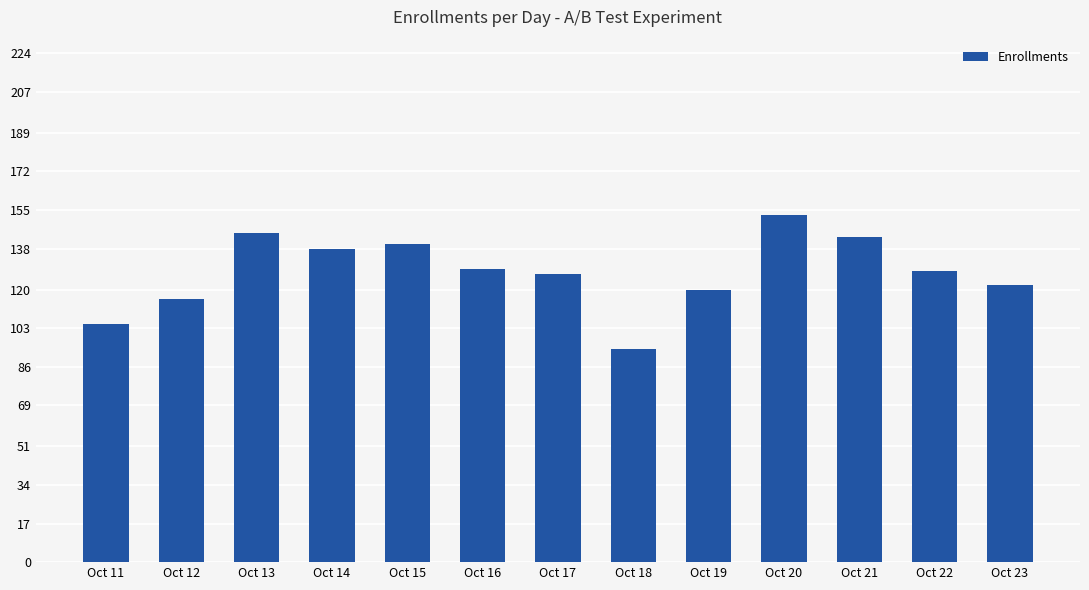

Are the bars horizontal?

No